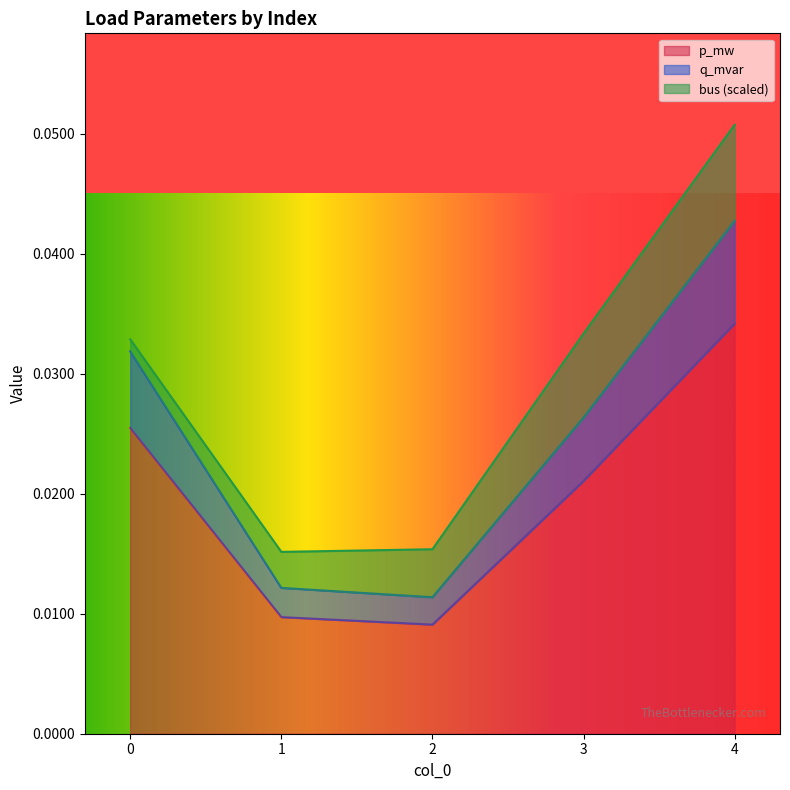

At which label does p_mw reach its peak?

4